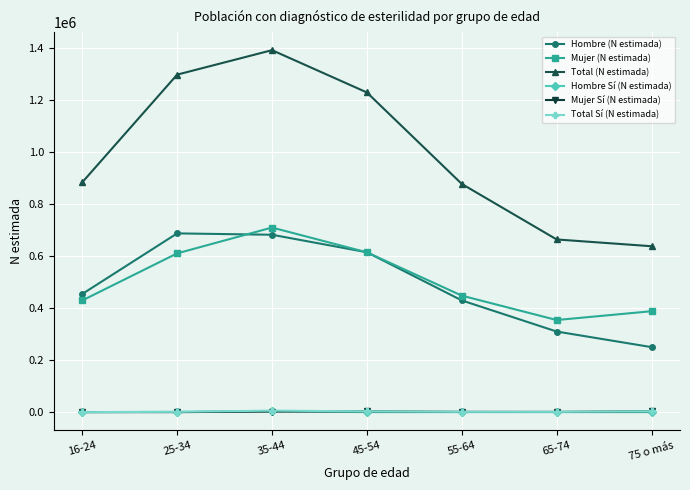

True or false: Total Sí (N estimada) and Hombre (N estimada) cross at least once.

False